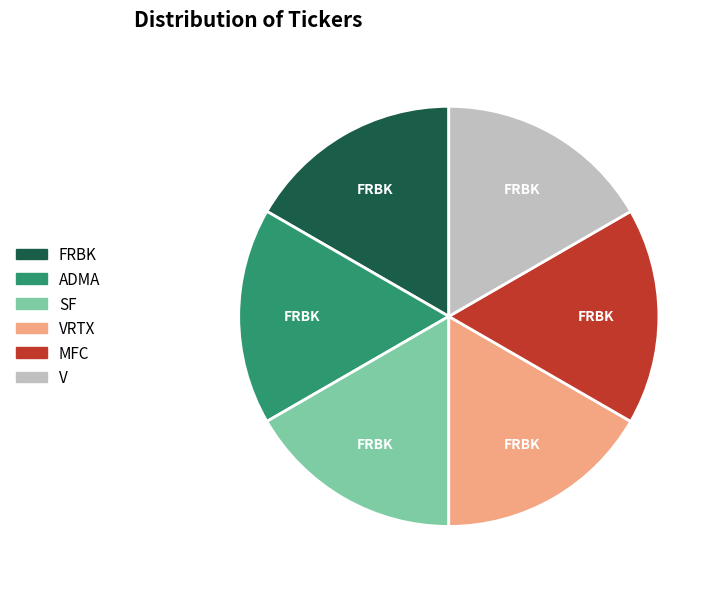

Is the sum of SF and ADMA greater than half?

No